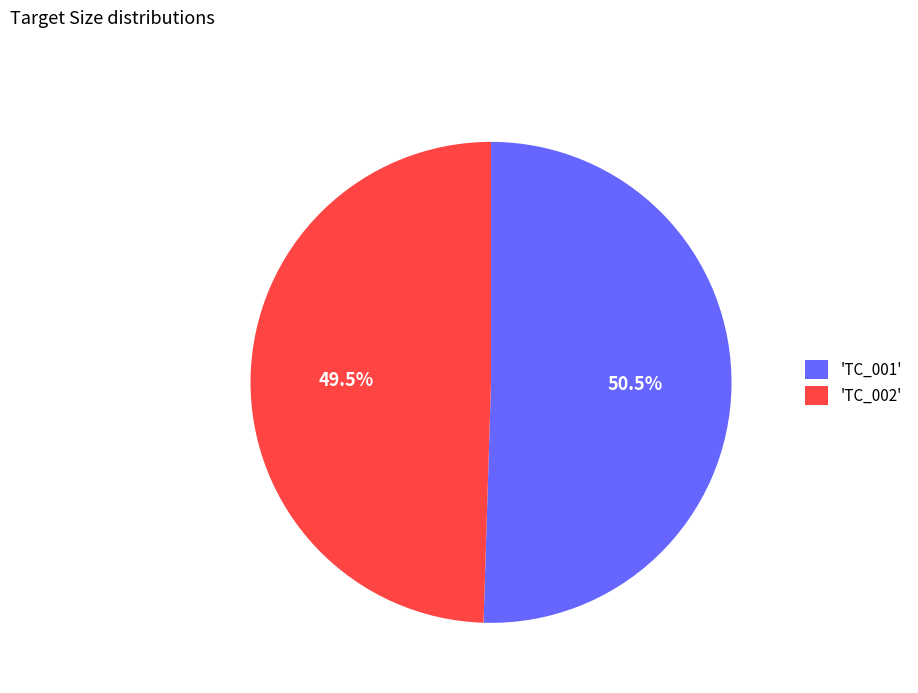

Which category has the smallest portion of the pie?

'TC_002'